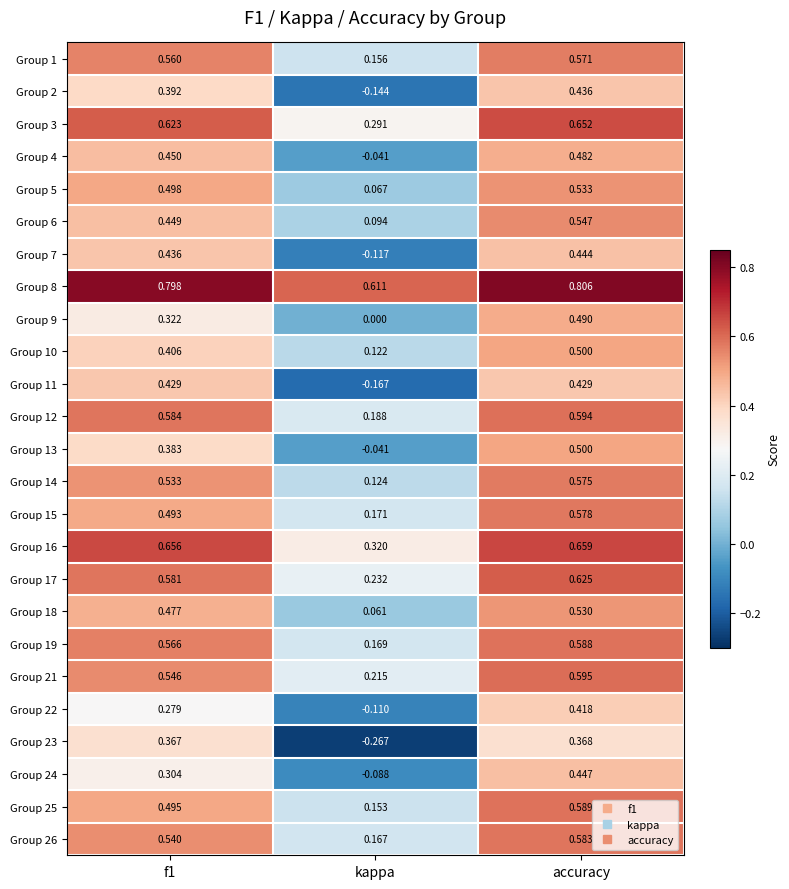

Which category has the highest value in the Group 24 series?

accuracy